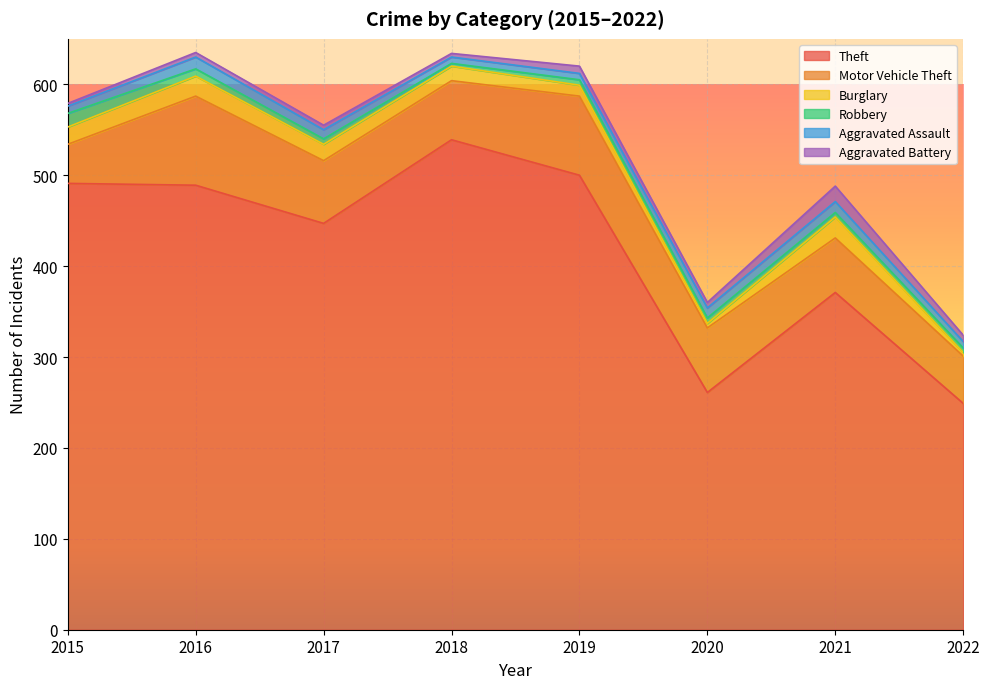

True or false: Burglary and Motor Vehicle Theft cross at least once.

False